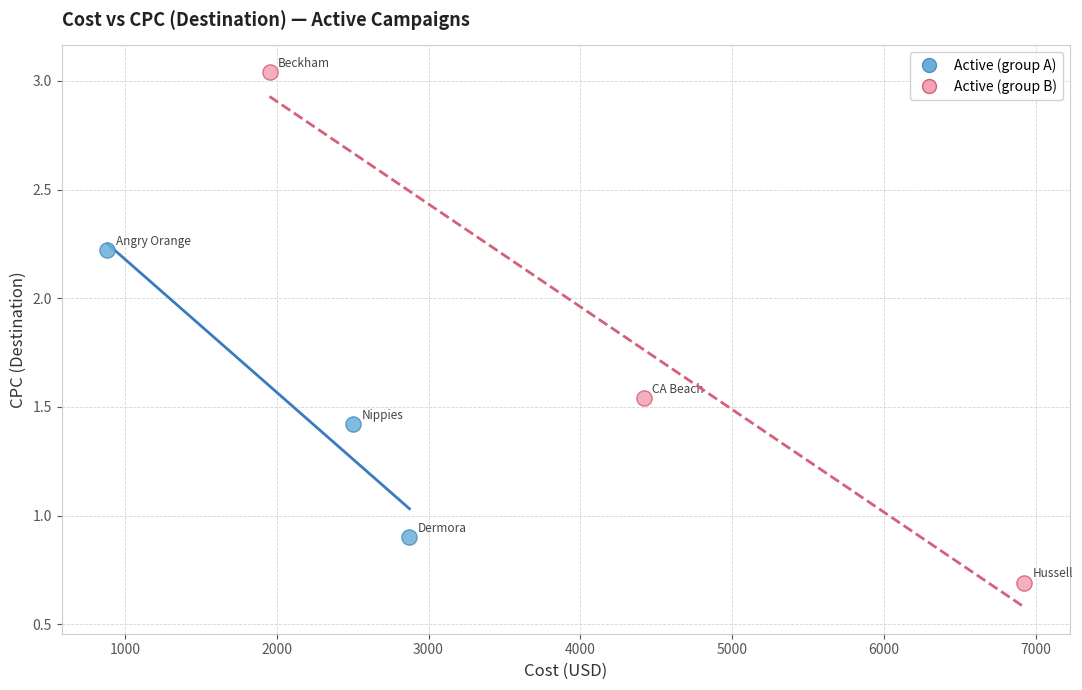

What are all the series names shown in the legend?

Active (group A), Active (group B)